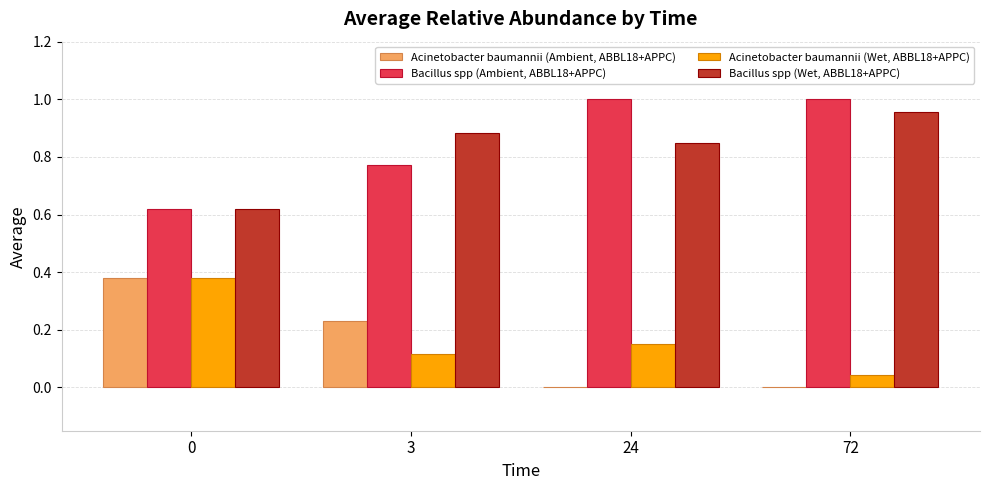

What is the sum of the Bacillus spp (Wet, ABBL18+APPC) values at 0 and 3?

1.5